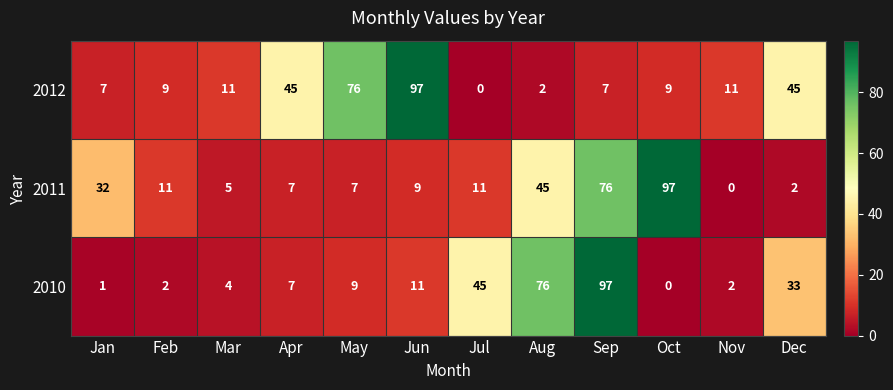

What is the total value across all series at Feb?

22